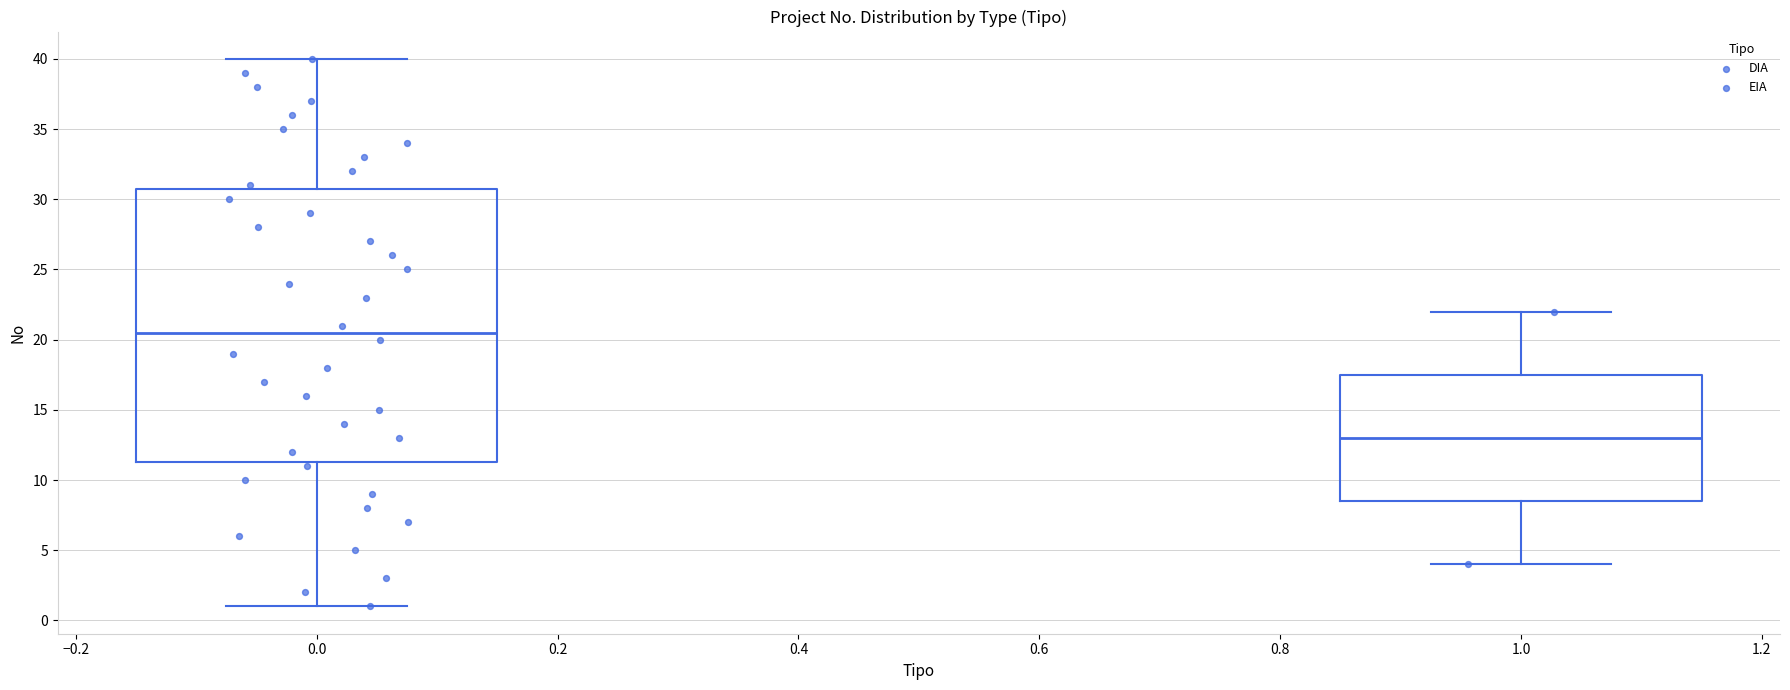

Where is the lower edge of the box at x = 1.0 on the y-axis? The values are not printed on the chart, so give them approximately, as read against the axis.

8.5